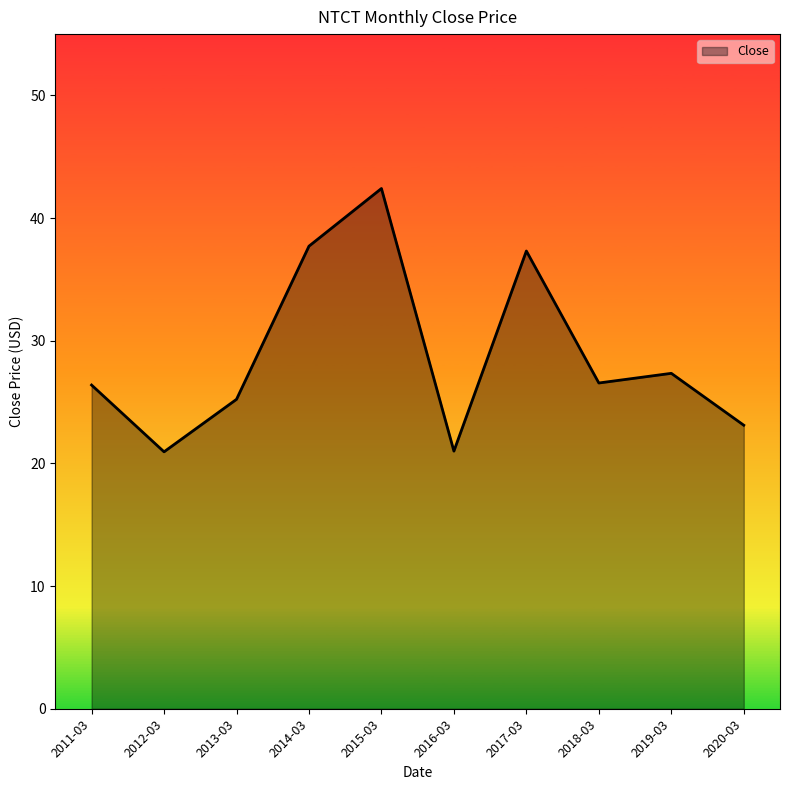

How many interior local valleys (lower than both neighbors) does the data have?

3